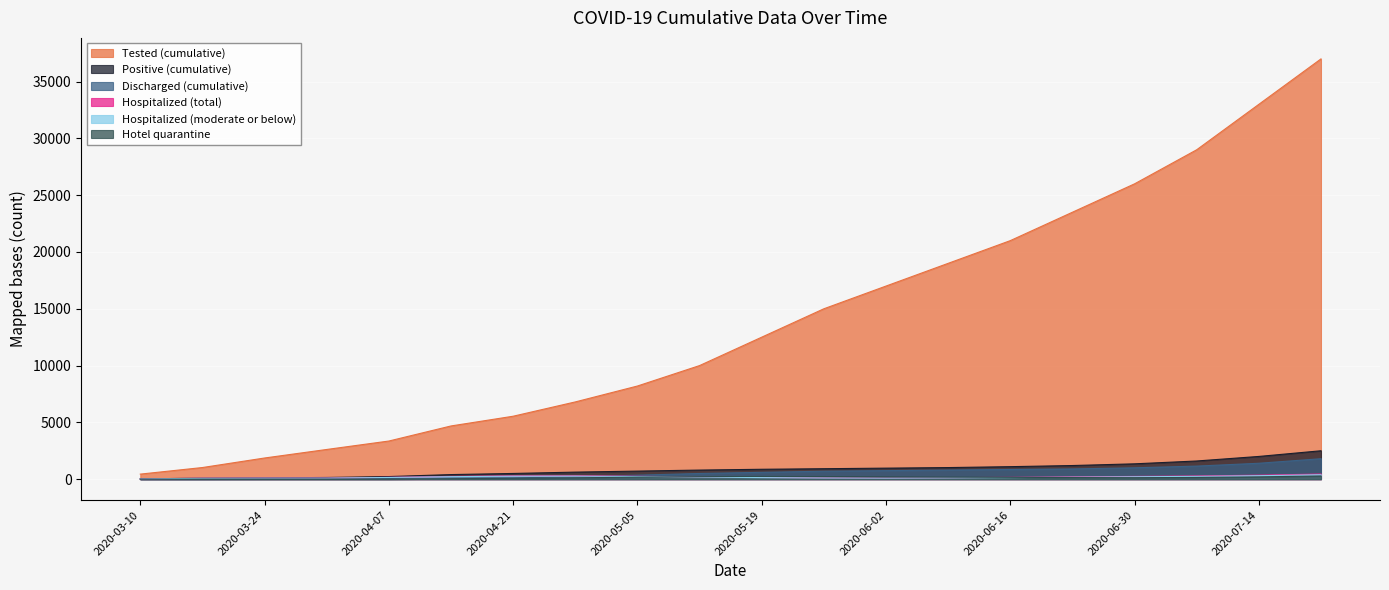

Reading left to right, list all the values displayed in this chart.

Tested (cumulative): 2020-03-10=444	2020-03-17=1024	2020-03-24=1863	2020-03-31=2614	2020-04-07=3357	2020-04-14=4684	2020-04-21=5541	2020-04-28=6800	2020-05-05=8200	2020-05-12=10000	2020-05-19=12500	2020-05-26=15000	2020-06-02=17000	2020-06-09=19000	2020-06-16=21000	2020-06-23=23500	2020-06-30=26000	2020-07-07=29000	2020-07-14=33000	2020-07-21=37000
Positive (cumulative): 2020-03-10=25	2020-03-17=86	2020-03-24=118	2020-03-31=148	2020-04-07=229	2020-04-14=403	2020-04-21=502	2020-04-28=620	2020-05-05=710	2020-05-12=800	2020-05-19=870	2020-05-26=920	2020-06-02=970	2020-06-09=1020	2020-06-16=1100	2020-06-23=1200	2020-06-30=1350	2020-07-07=1600	2020-07-14=2000	2020-07-21=2500
Discharged (cumulative): 2020-03-10=1	2020-03-17=3	2020-03-24=16	2020-03-31=40	2020-04-07=60	2020-04-14=107	2020-04-21=118	2020-04-28=200	2020-05-05=350	2020-05-12=500	2020-05-19=600	2020-05-26=700	2020-06-02=750	2020-06-09=800	2020-06-16=850	2020-06-23=900	2020-06-30=1000	2020-07-07=1150	2020-07-14=1400	2020-07-21=1800
Hospitalized (total): 2020-03-10=24	2020-03-17=81	2020-03-24=96	2020-03-31=97	2020-04-07=157	2020-04-14=242	2020-04-21=291	2020-04-28=300	2020-05-05=250	2020-05-12=200	2020-05-19=150	2020-05-26=120	2020-06-02=110	2020-06-09=130	2020-06-16=160	2020-06-23=200	2020-06-30=240	2020-07-07=280	2020-07-14=350	2020-07-21=450
Hospitalized (moderate or below): 2020-03-10=20	2020-03-17=75	2020-03-24=89	2020-03-31=91	2020-04-07=149	2020-04-14=219	2020-04-21=264	2020-04-28=270	2020-05-05=225	2020-05-12=180	2020-05-19=135	2020-05-26=105	2020-06-02=95	2020-06-09=115	2020-06-16=140	2020-06-23=175	2020-06-30=210	2020-07-07=245	2020-07-14=305	2020-07-21=390
Hotel quarantine: 2020-03-10=0	2020-03-17=0	2020-03-24=0	2020-03-31=0	2020-04-07=0	2020-04-14=39	2020-04-21=76	2020-04-28=120	2020-05-05=180	2020-05-12=220	2020-05-19=240	2020-05-26=230	2020-06-02=200	2020-06-09=180	2020-06-16=160	2020-06-23=140	2020-06-30=130	2020-07-07=150	2020-07-14=200	2020-07-21=280